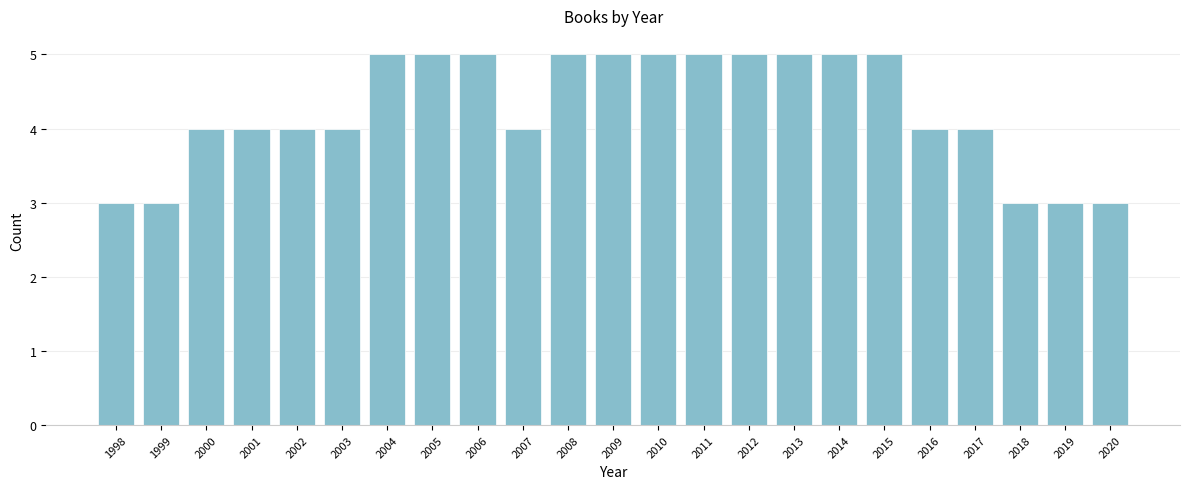

Reading left to right, extract all data points from this chart.

3	3	4	4	4	4	5	5	5	4	5	5	5	5	5	5	5	5	4	4	3	3	3